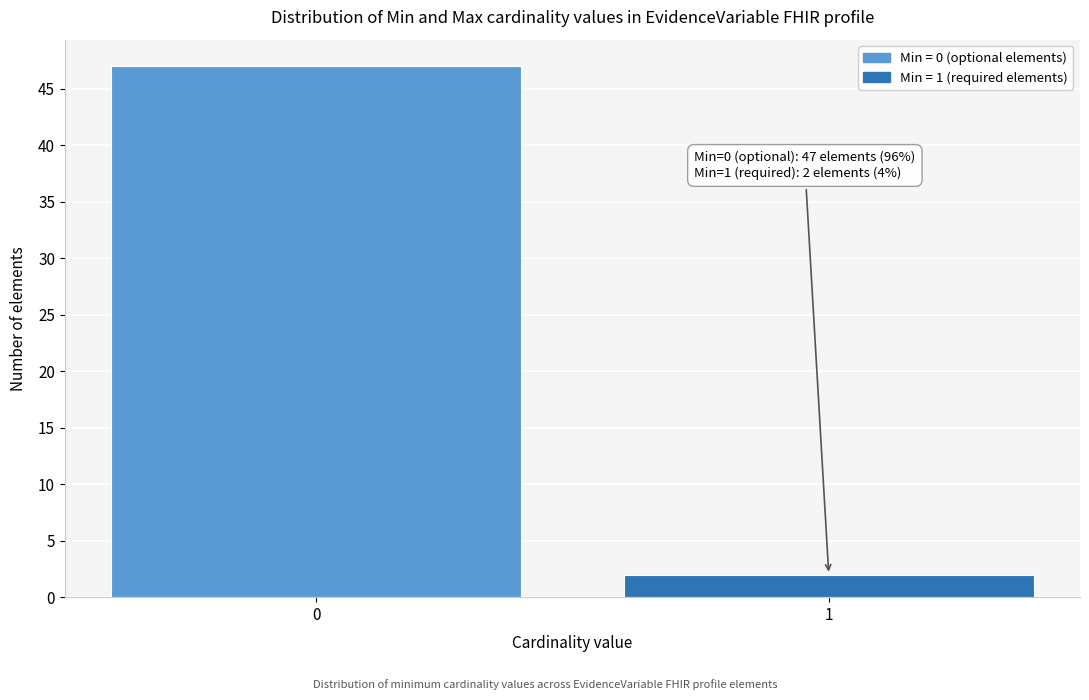

Reading right to left, list all the values displayed in this chart.

1=2	0=47